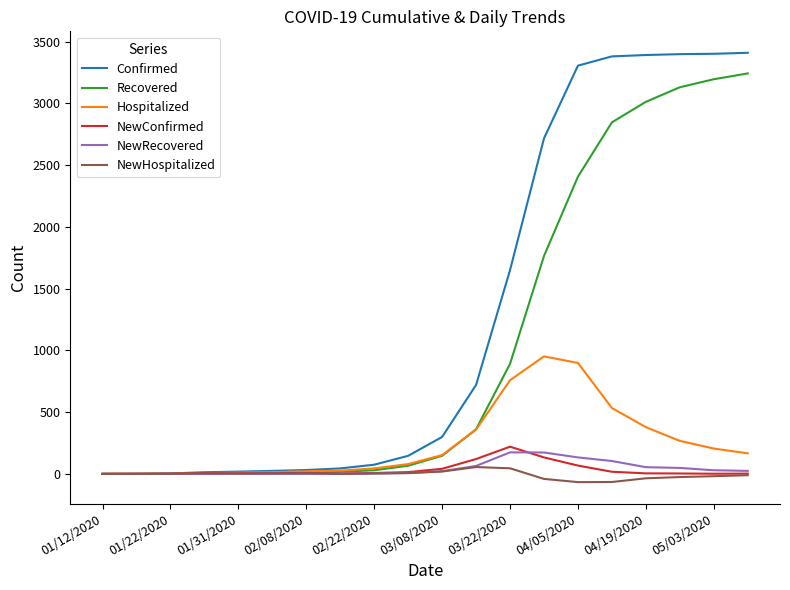

Which series has the widest spread of values?

Confirmed